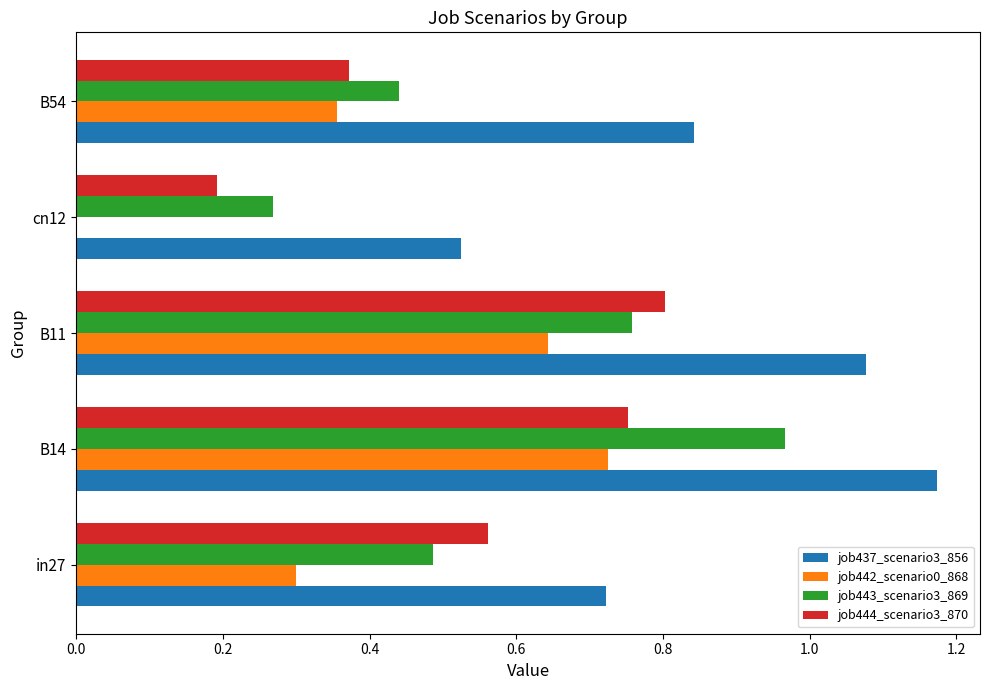

The value of job443_scenario3_869 at B11 is 1.2. True or false?

False